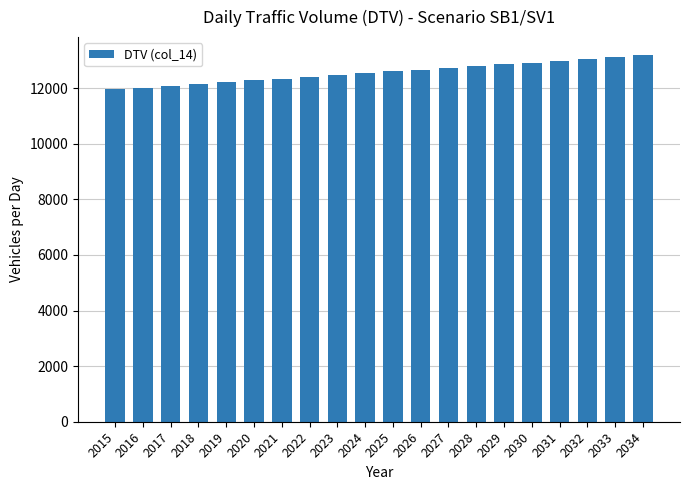

What is the value of the 20th bar from the left?

13179.2